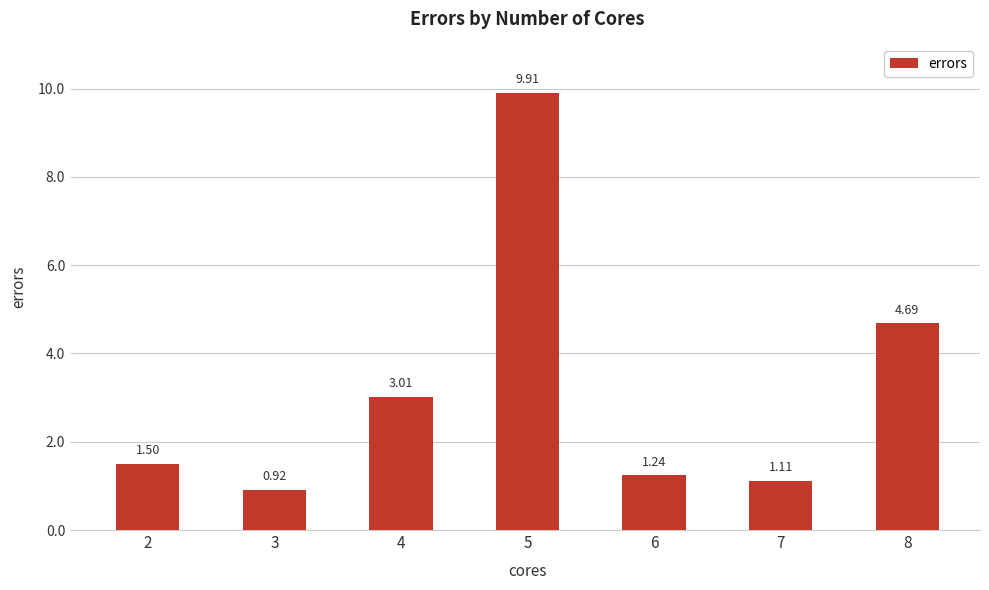

Rank the categories by value from highest to lowest.

5, 8, 4, 2, 6, 7, 3